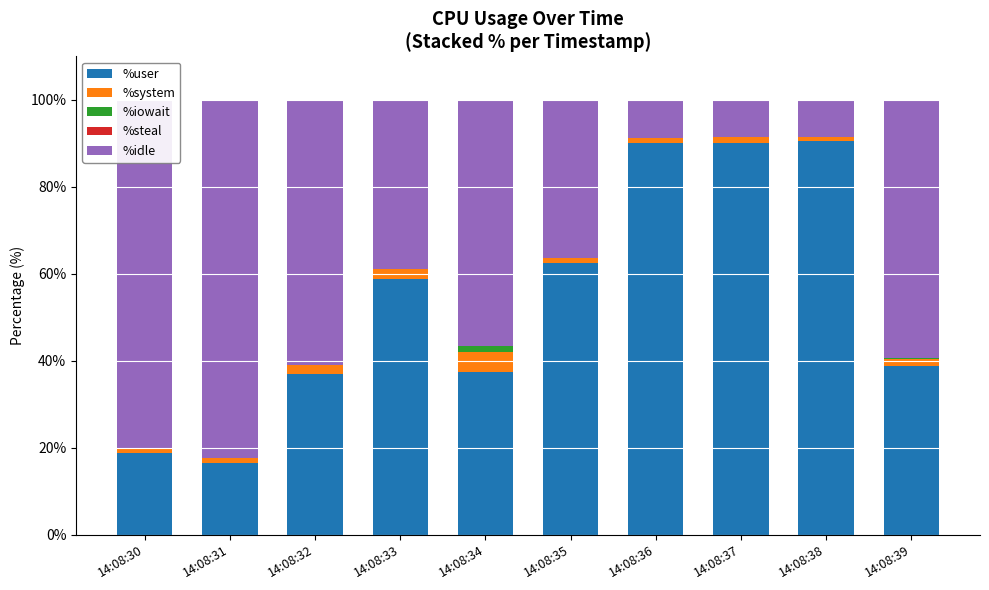

Are the bars horizontal?

No